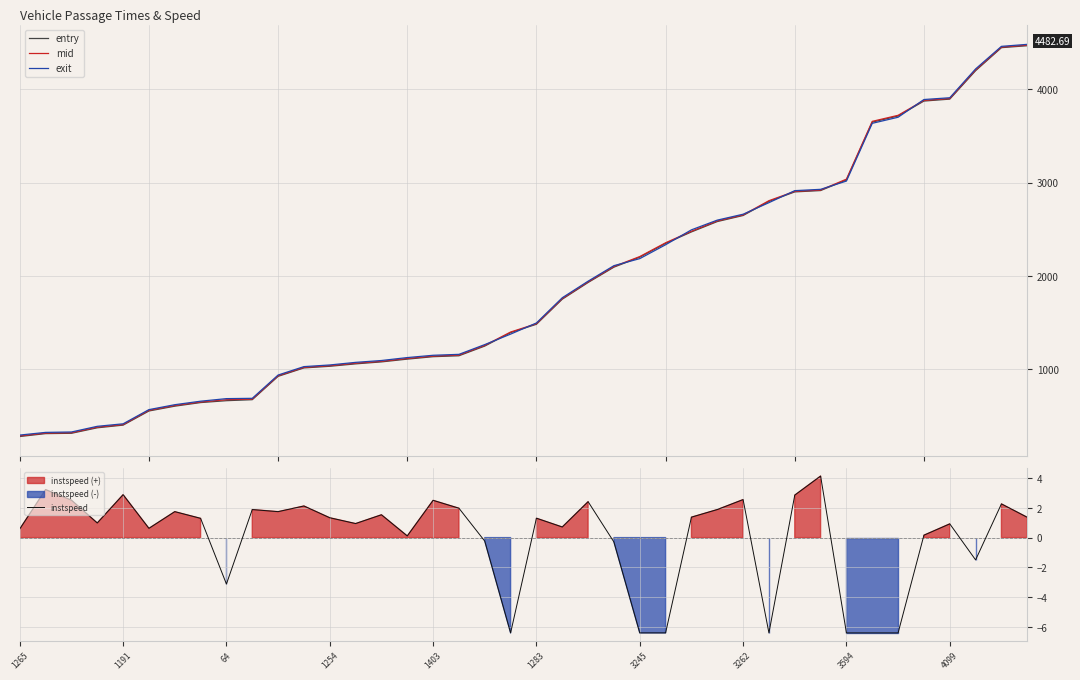

What is the greatest value displayed?

4482.7